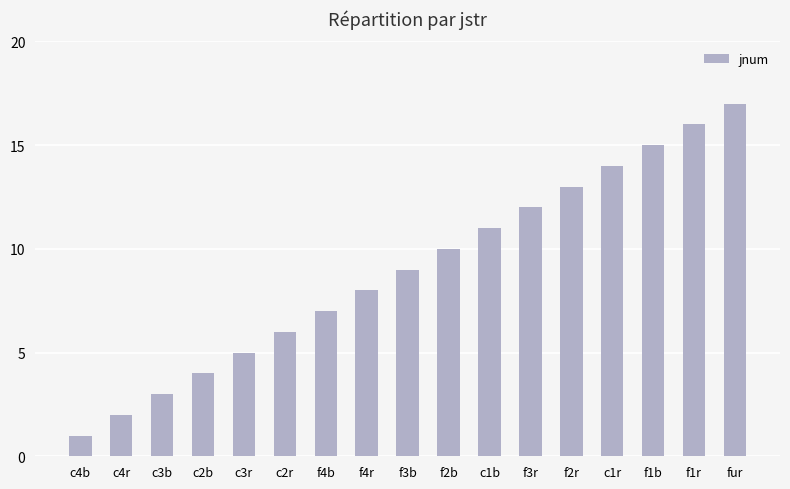

Reading left to right, what are all the values shown in this chart?

1	2	3	4	5	6	7	8	9	10	11	12	13	14	15	16	17